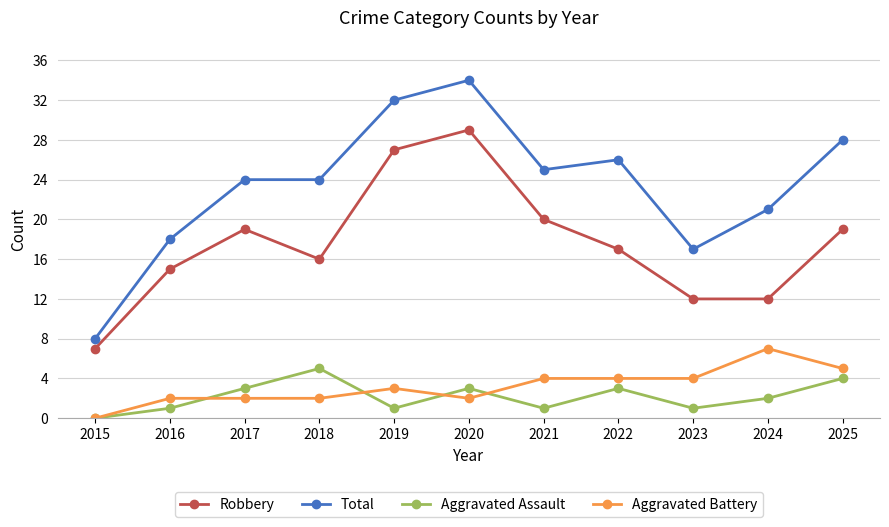

How many data points does each series have?

11